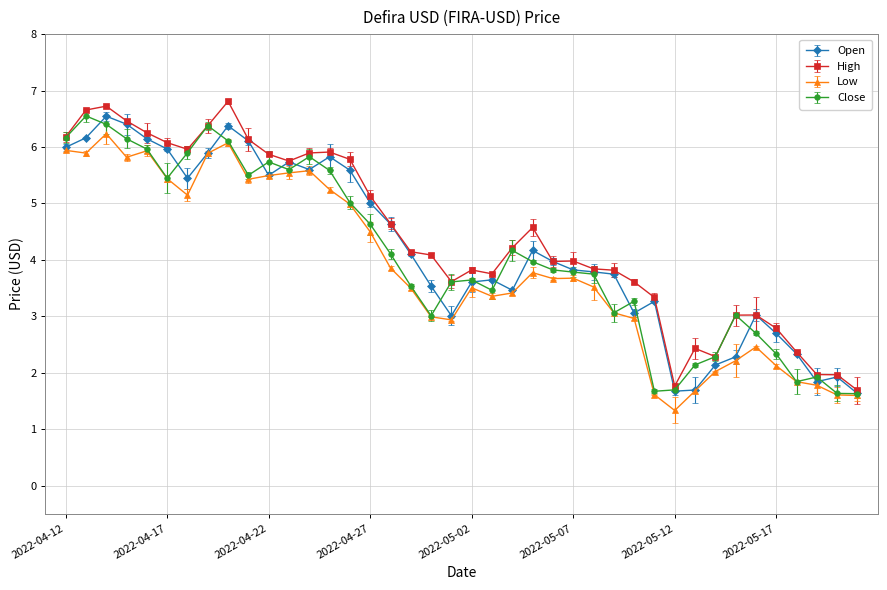

What is the value of the High point at the 28th from the left?

3.8